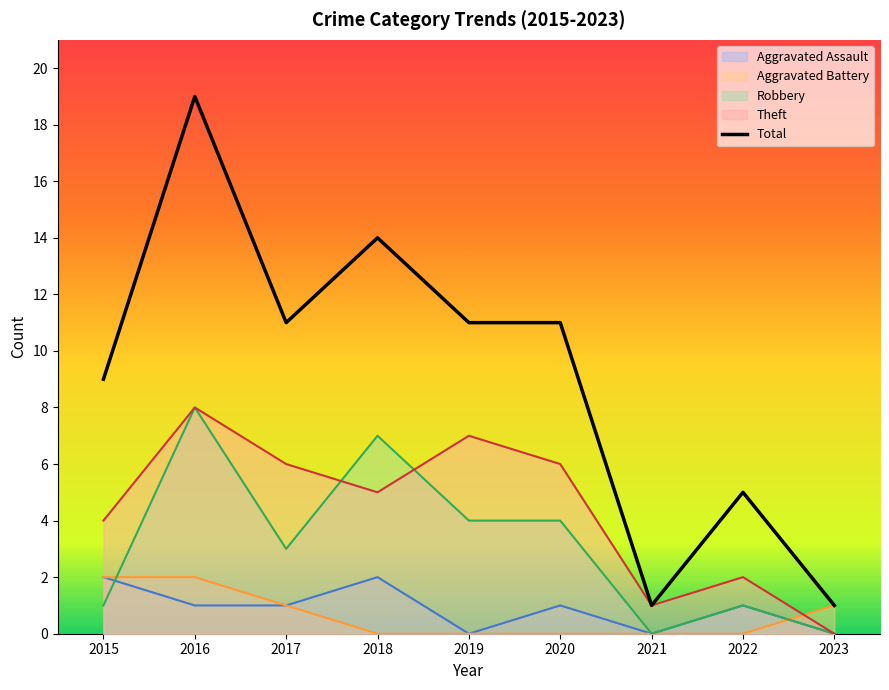

What is the difference between the maximum and minimum values?

18